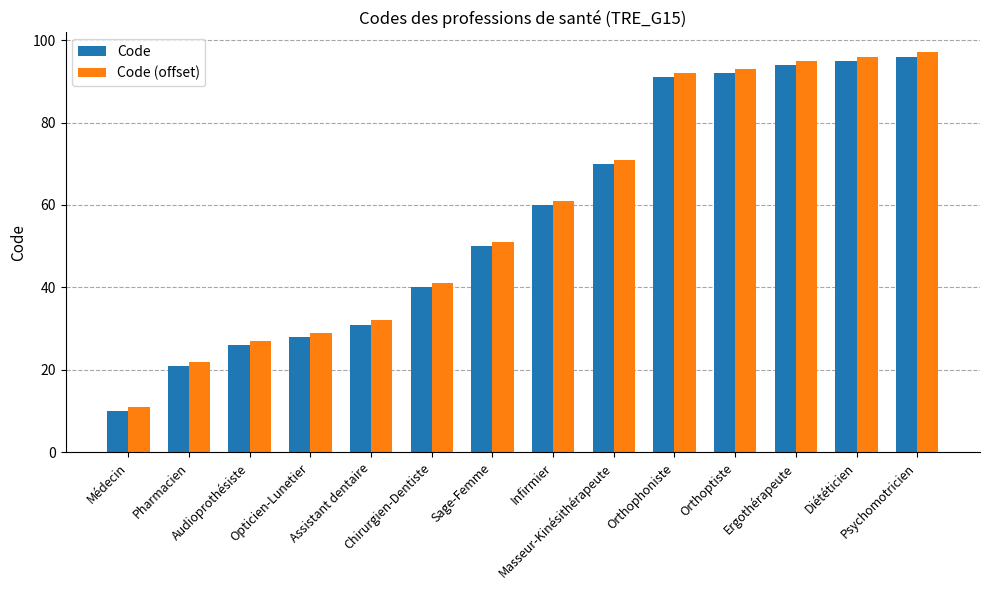

What is the sum of the Code (offset) values at Orthophoniste and Médecin?

103